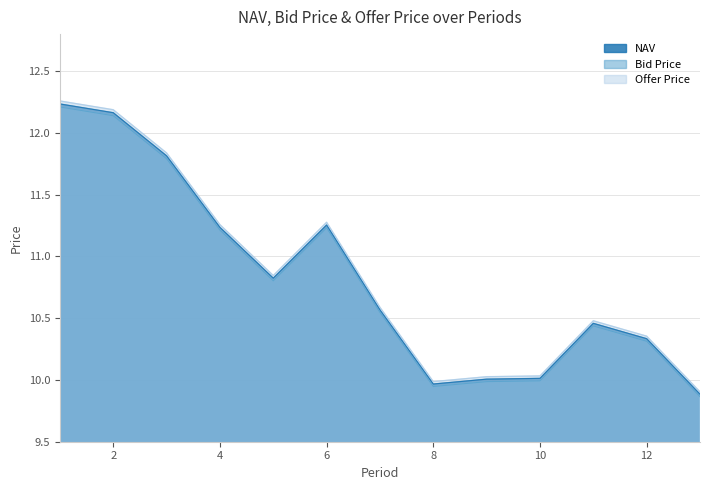

What is the minimum value shown in the chart?

9.9